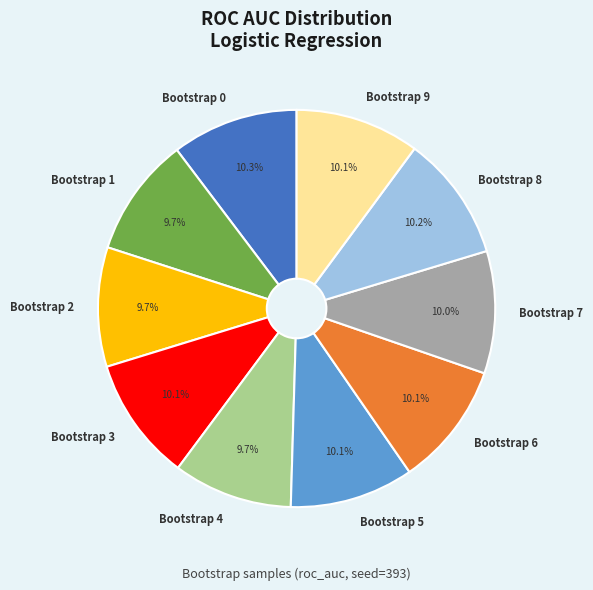

To the nearest percent, what percentage of the pie is Bootstrap 9?

10%